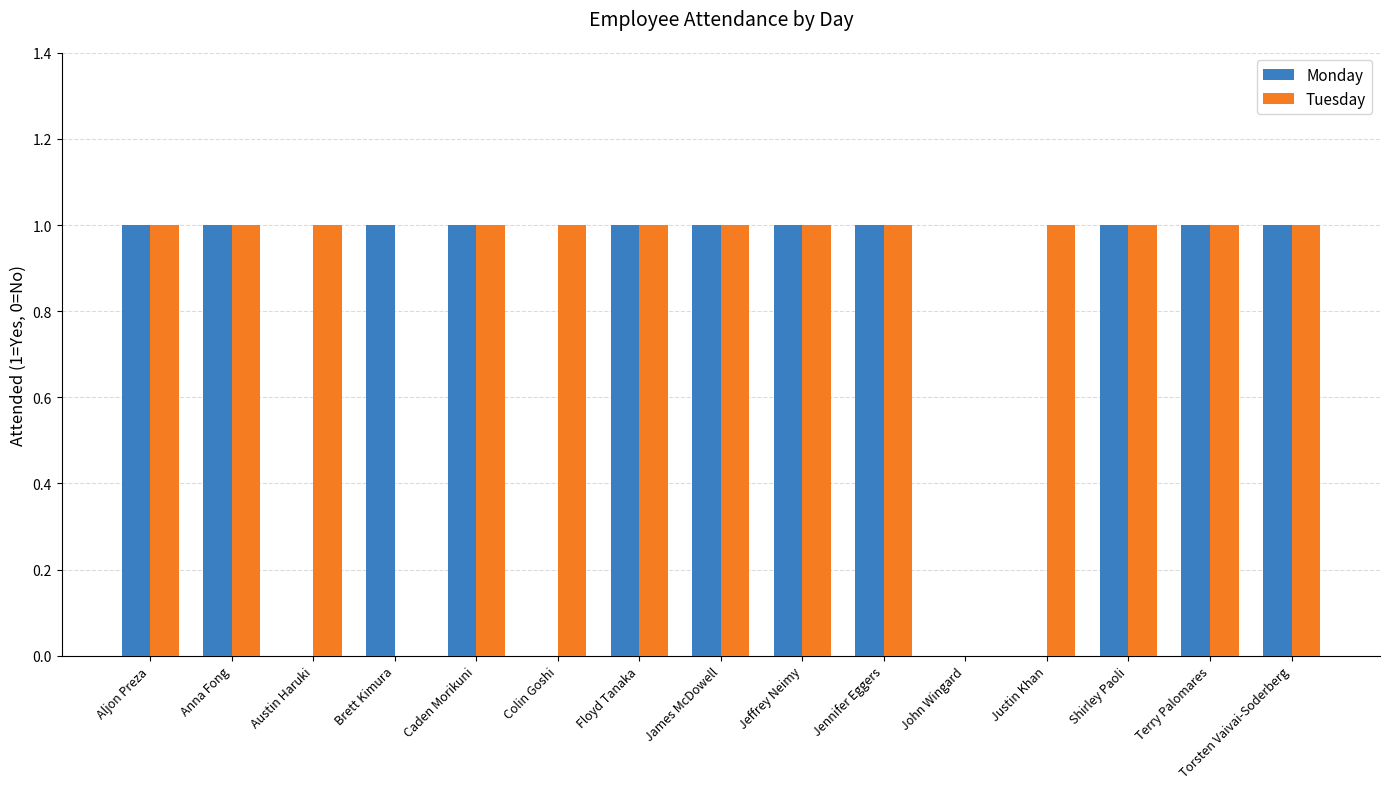

What is the maximum value shown in the chart?

1